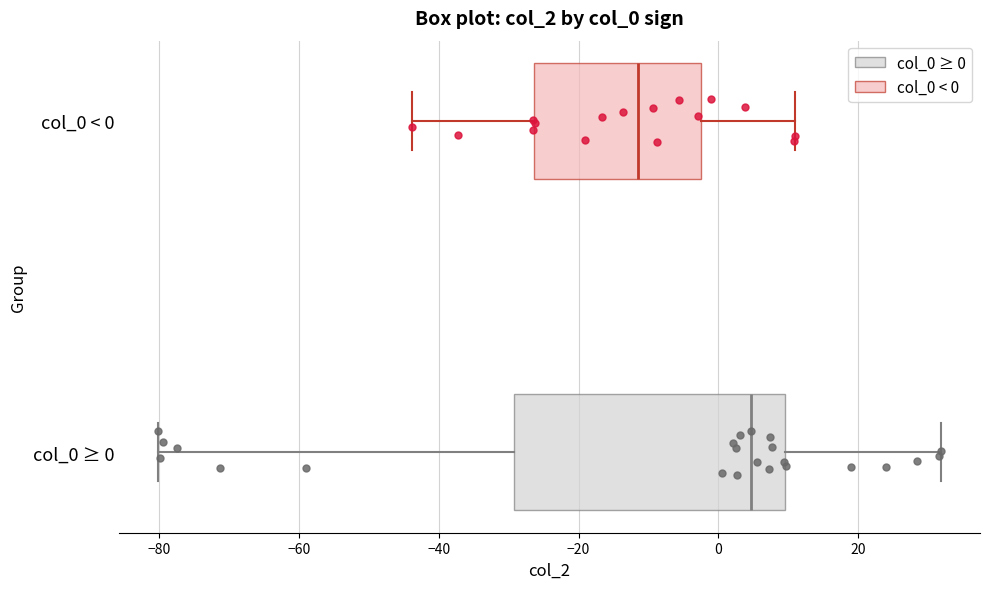

Which box has the furthest to the right median line?

col_0 ≥ 0